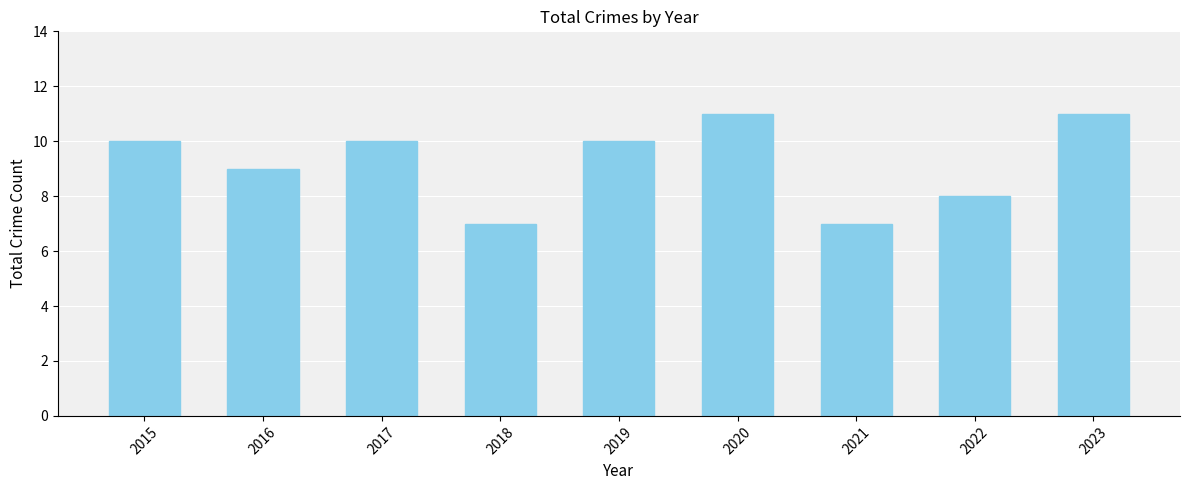

Reading left to right, transcribe all the data shown in this chart.

2015=10	2016=9	2017=10	2018=7	2019=10	2020=11	2021=7	2022=8	2023=11